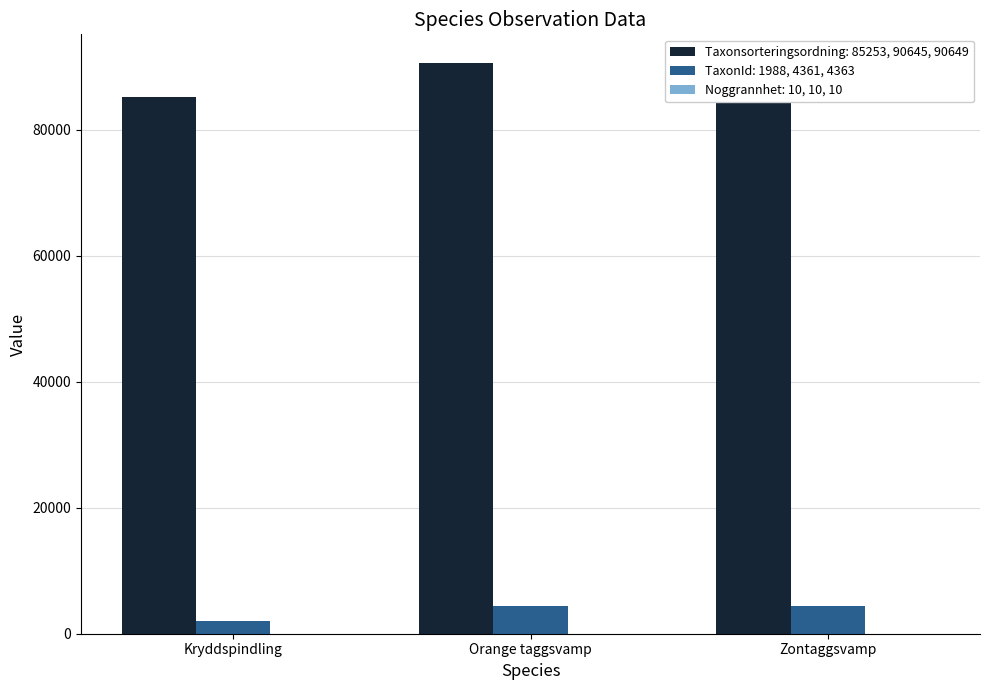

How many bars are there in each group?

2